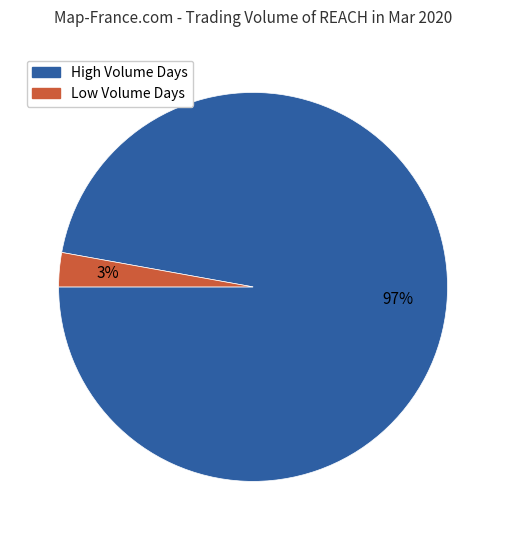

To the nearest percent, what percentage of the pie is Low Volume Days?

3%